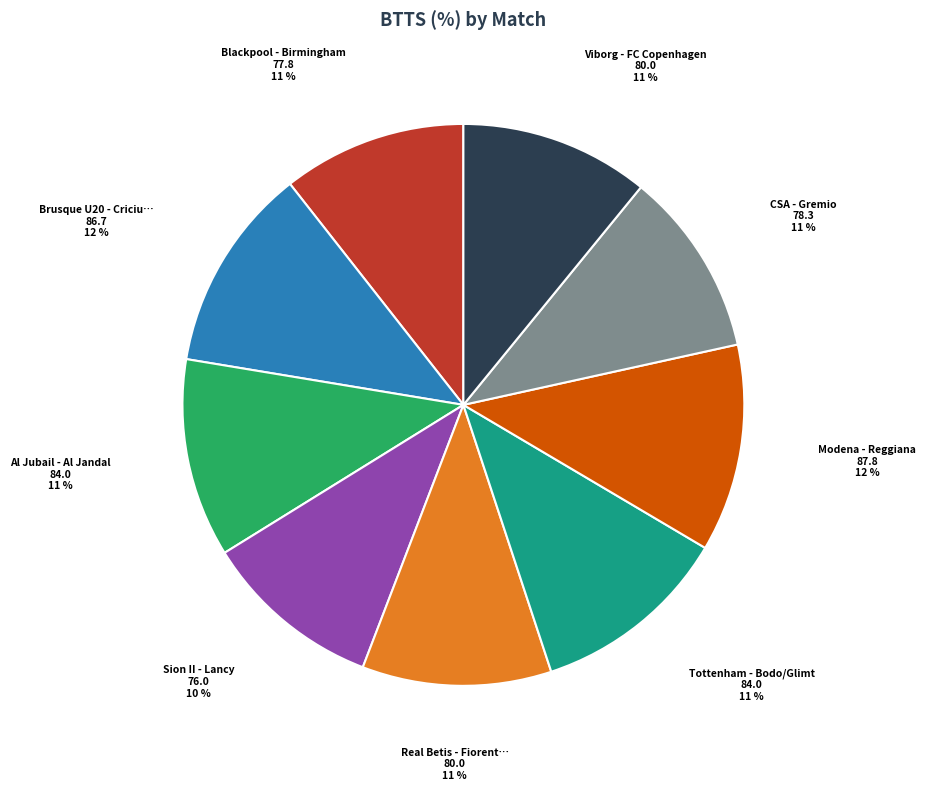

Is there any slice that represents more than half of the pie?

No